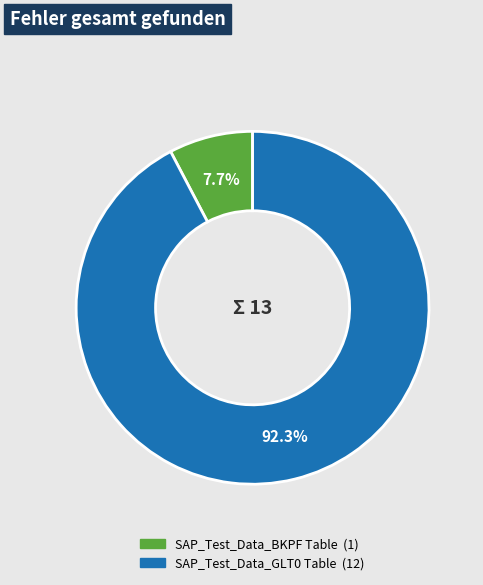

Which category has the biggest portion of the pie?

SAP_Test_Data_GLT0 Table